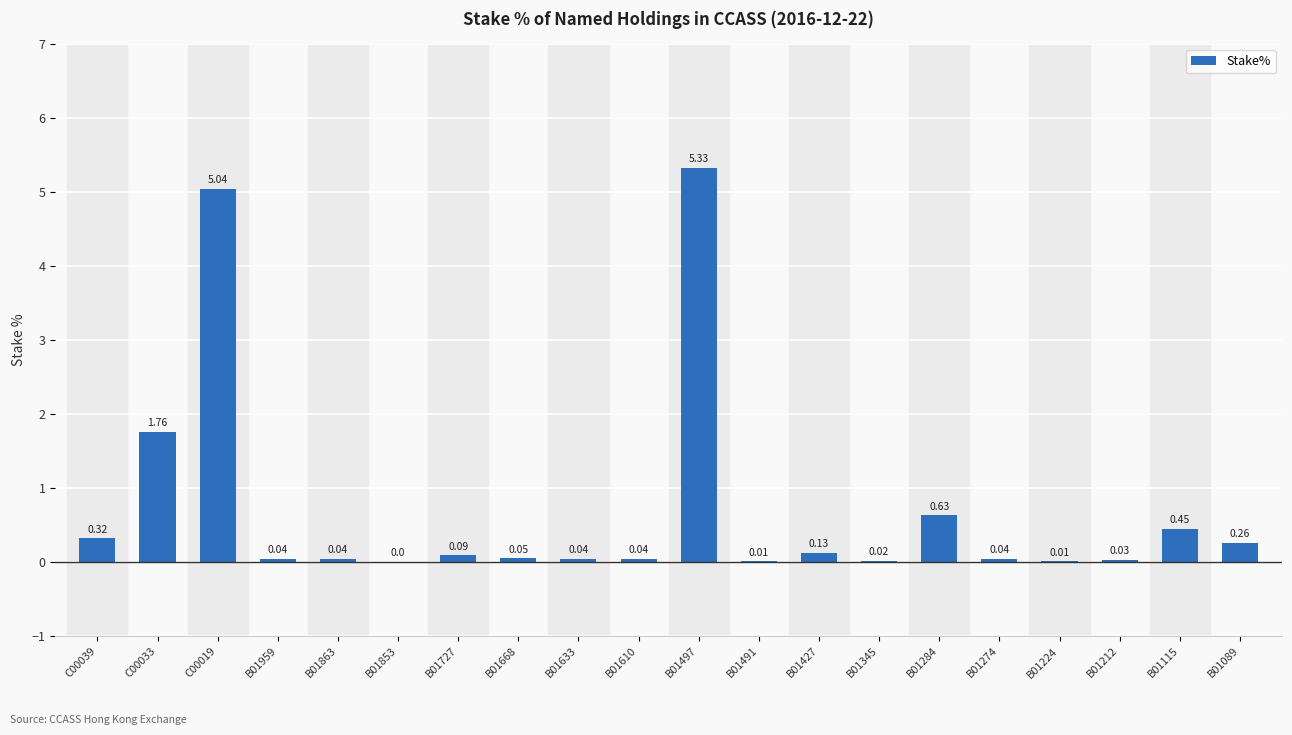

Between B01727 and C00033, which is larger?

C00033